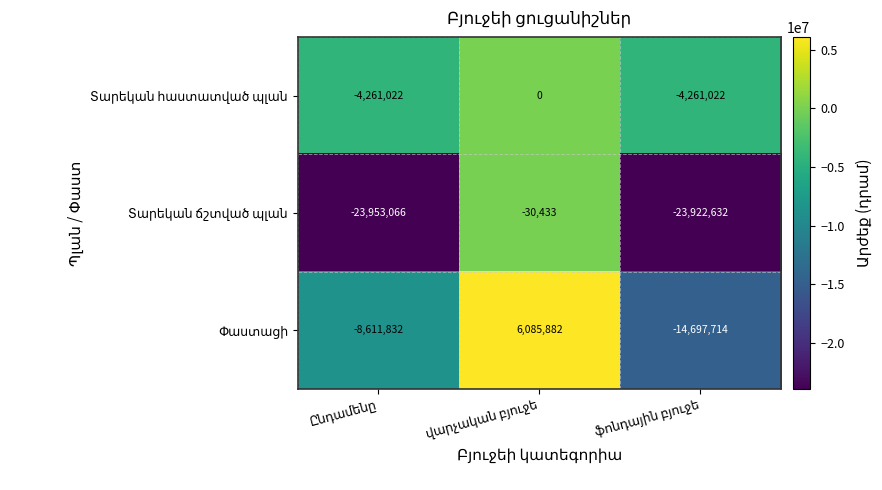

What is the smallest value displayed?

-23953066